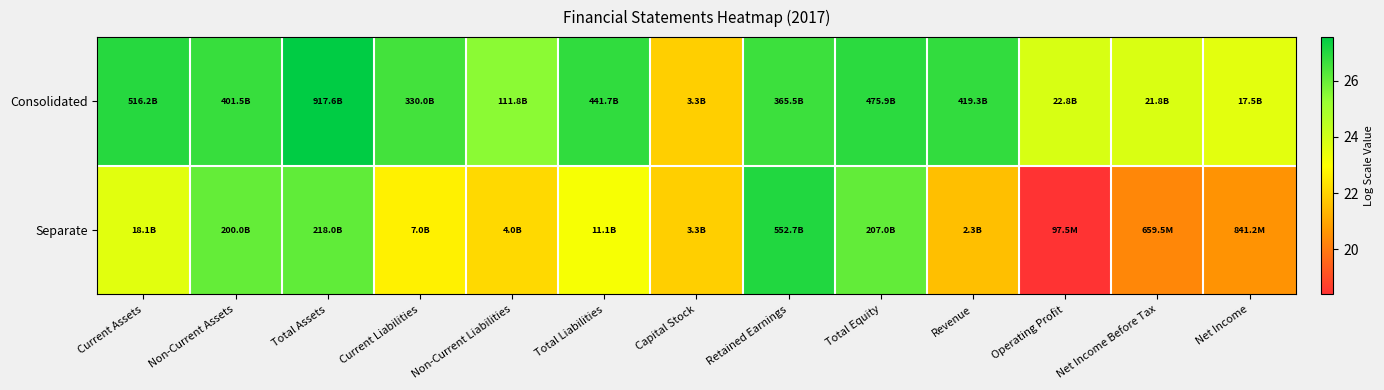

Reading left to right, transcribe all the data shown in this chart.

Consolidated: Current Assets=27.0	Non-Current Assets=26.7	Total Assets=27.5	Current Liabilities=26.5	Non-Current Liabilities=25.4	Total Liabilities=26.8	Capital Stock=21.9	Retained Earnings=26.6	Total Equity=26.9	Revenue=26.8	Operating Profit=23.8	Net Income Before Tax=23.8	Net Income=23.6
Separate: Current Assets=23.6	Non-Current Assets=26.0	Total Assets=26.1	Current Liabilities=22.7	Non-Current Liabilities=22.1	Total Liabilities=23.1	Capital Stock=21.9	Retained Earnings=27.0	Total Equity=26.1	Revenue=21.6	Operating Profit=18.4	Net Income Before Tax=20.3	Net Income=20.6